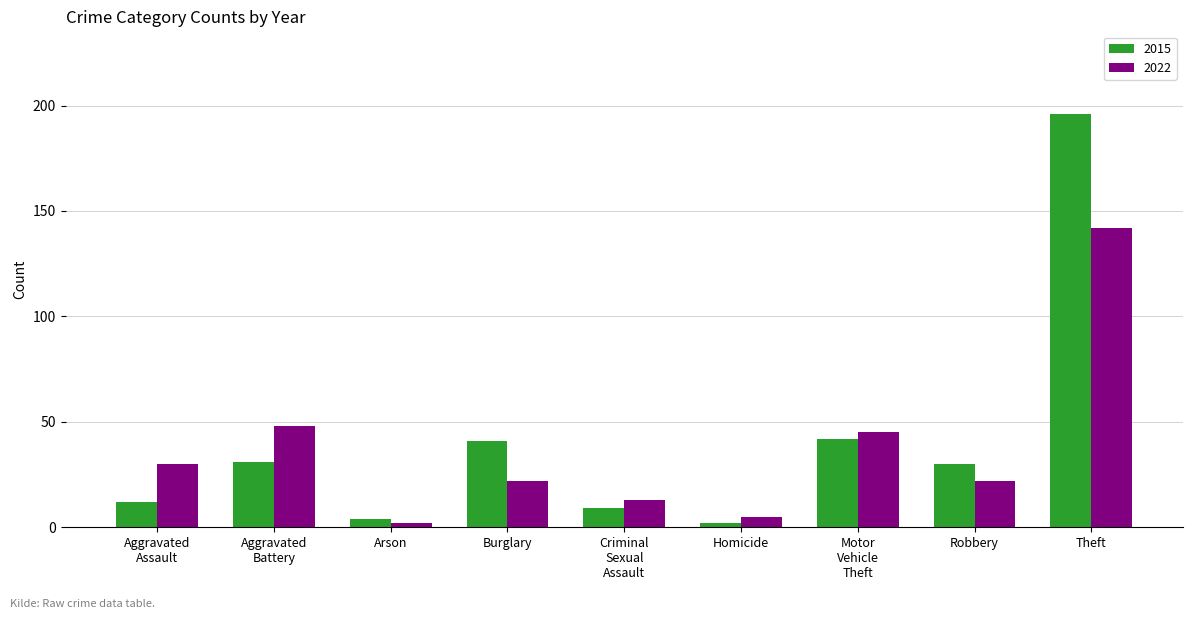

What is the maximum value shown in the chart?

196